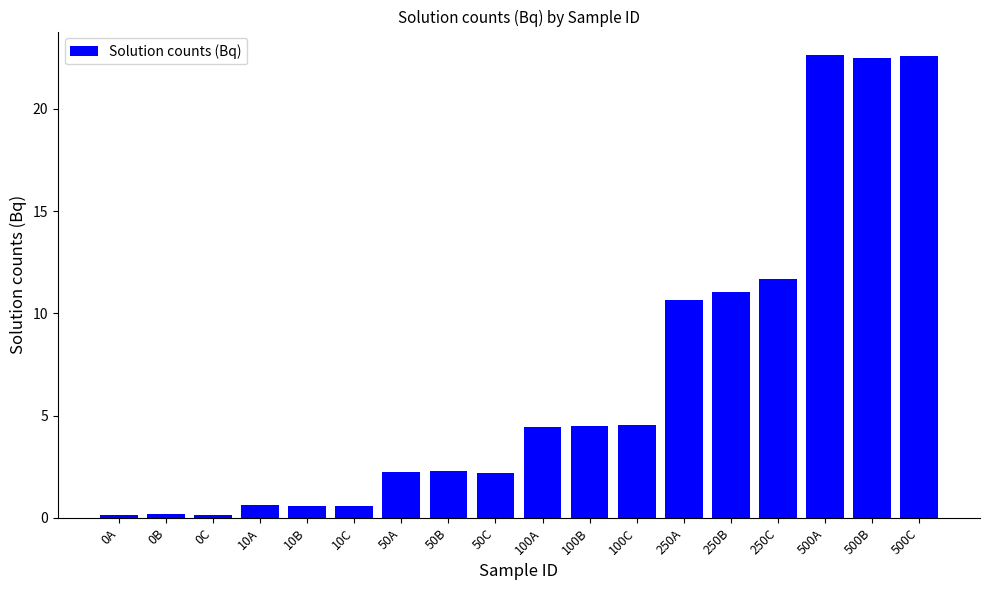

At which label does the data first exceed 4?

100A